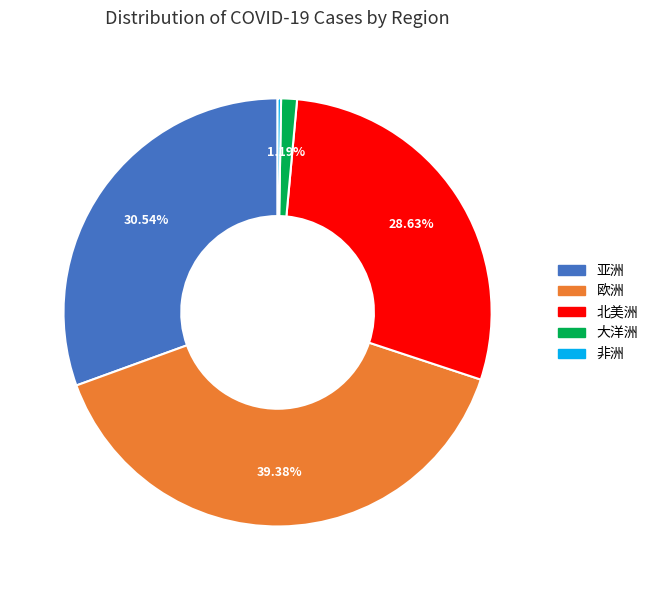

What percentage is the 北美洲 slice, to the nearest percent?

29%